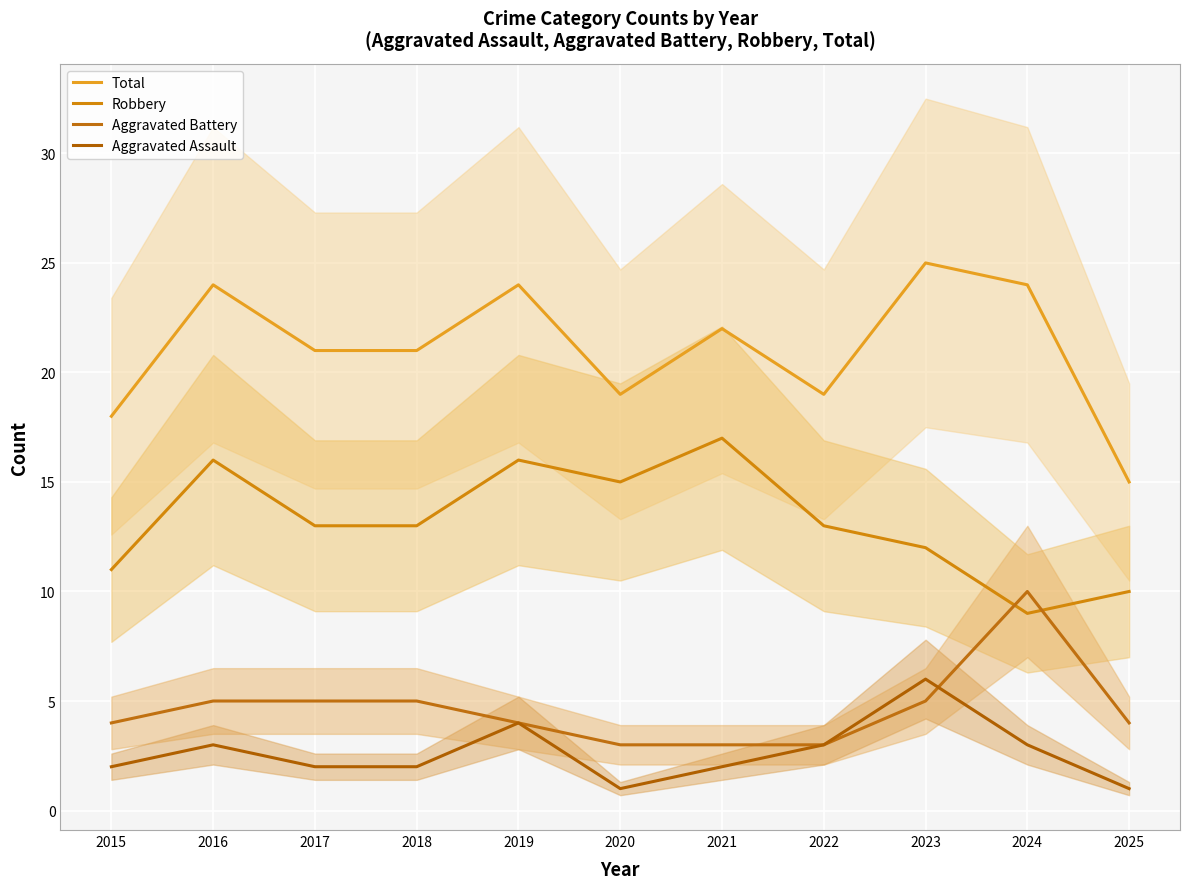

At which label does Robbery first exceed 13?

2016